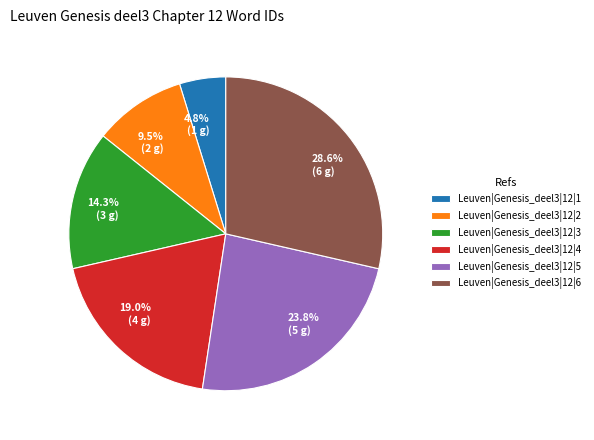

To the nearest percent, what is the combined percentage of Leuven|Genesis_deel3|12|6 and Leuven|Genesis_deel3|12|3?

43%